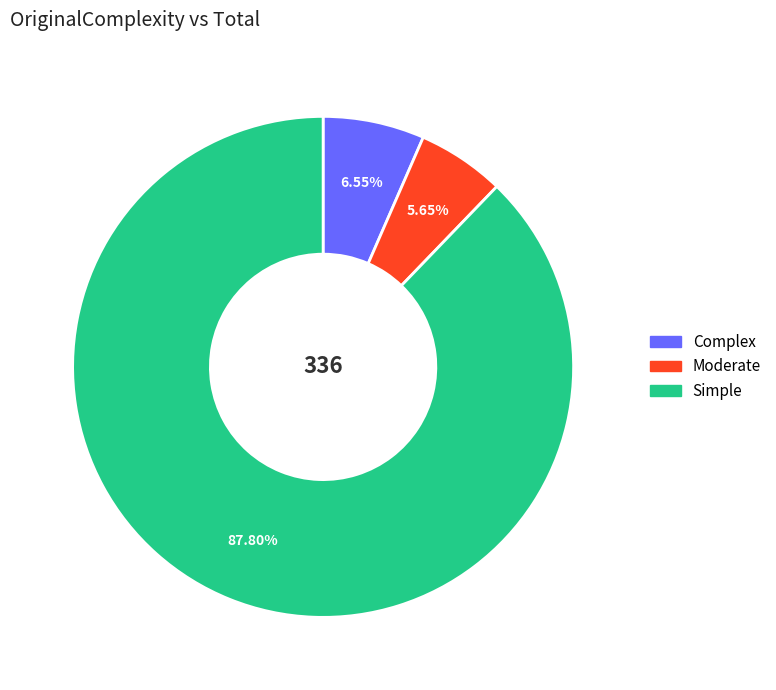

Which slice is the largest?

Simple